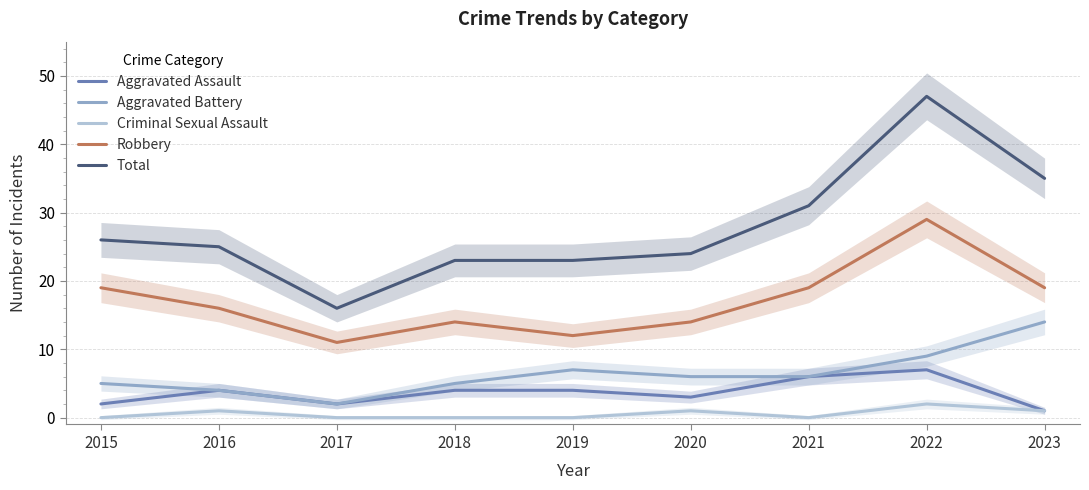

How many lines are shown in the chart?

5